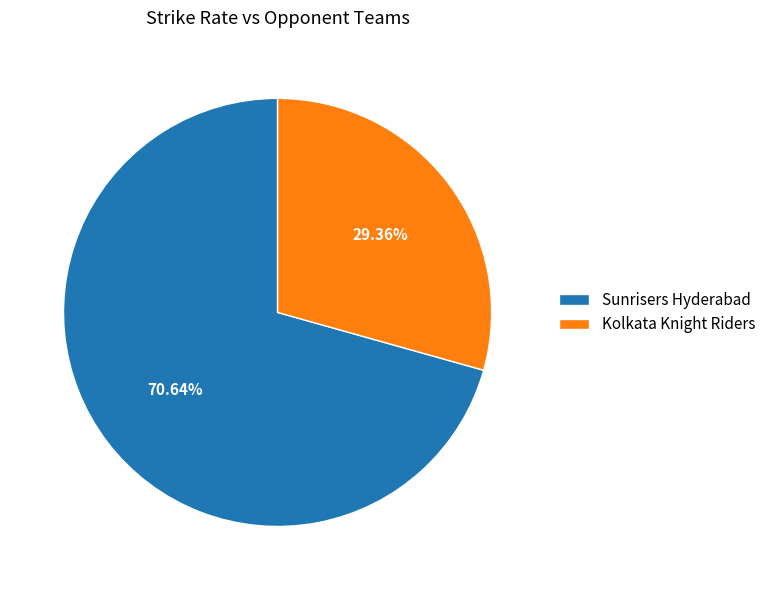

Is the sum of Sunrisers Hyderabad and Kolkata Knight Riders greater than half?

Yes